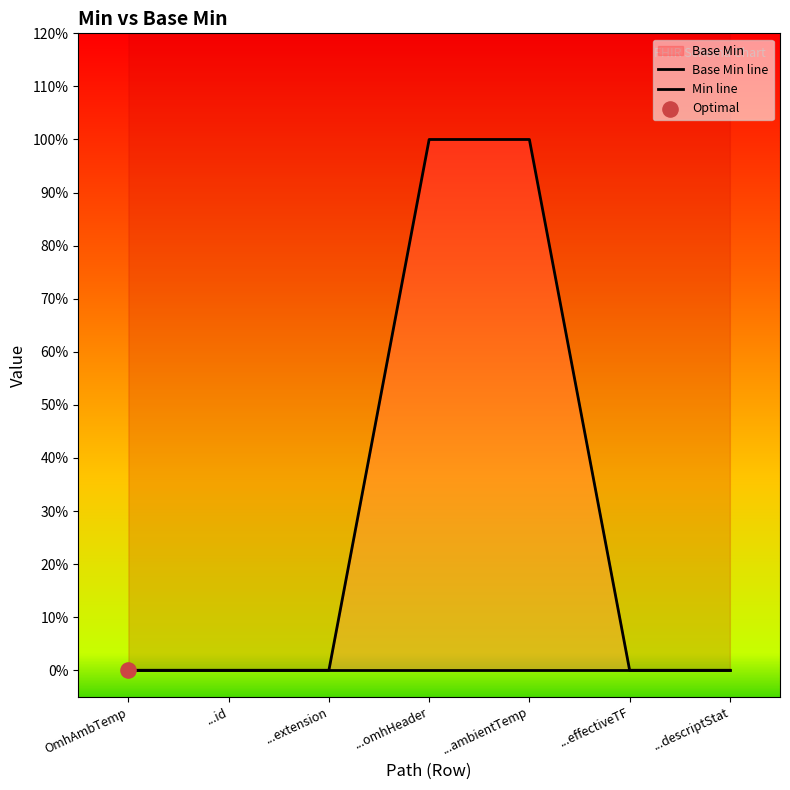

Which series reaches the minimum Y coordinate?

Base Min line